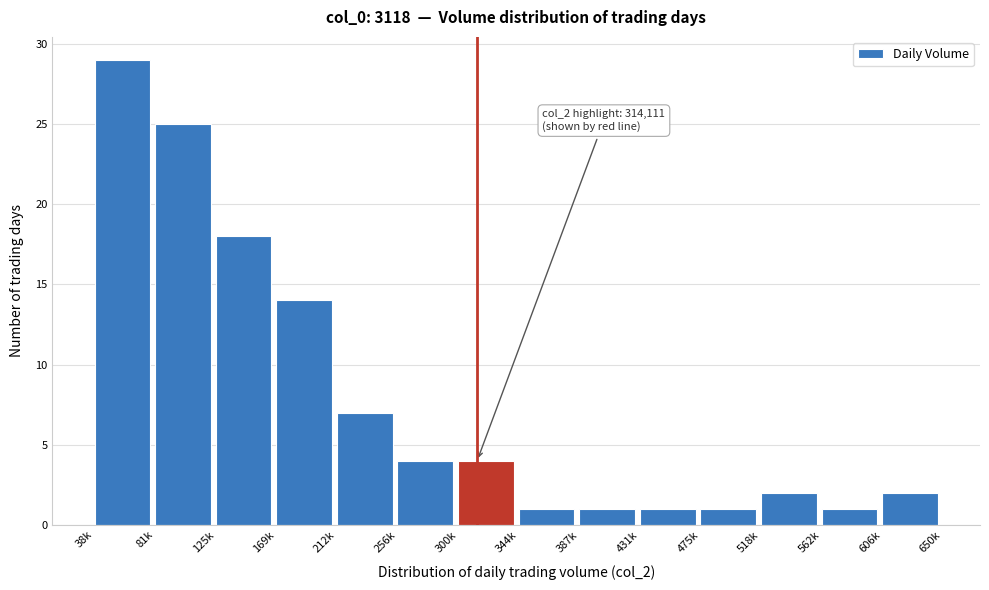

Reading left to right, transcribe all the data shown in this chart.

29	25	18	14	7	4	4	1	1	1	1	2	1	2